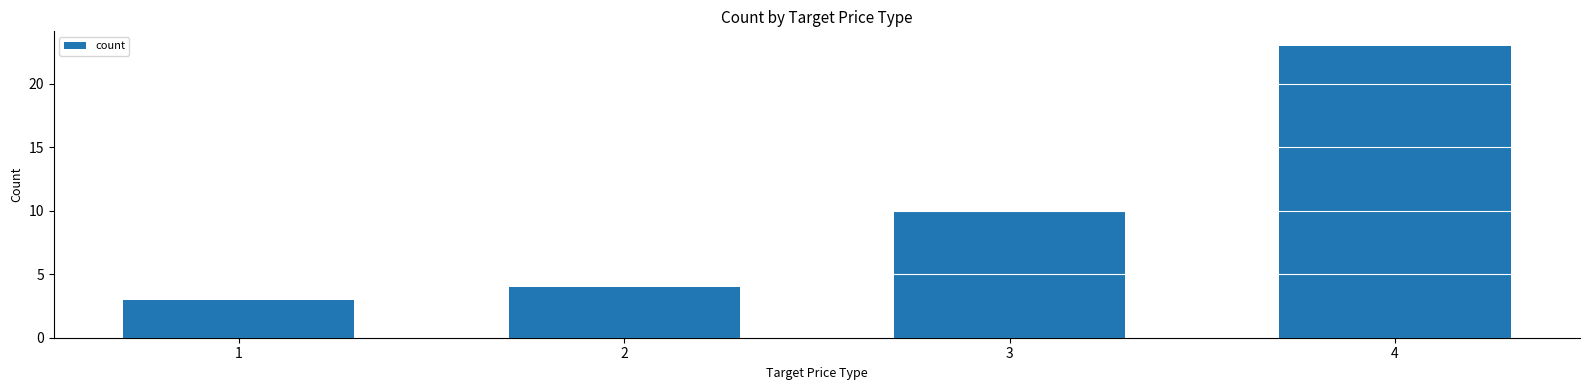

How many data points does each series have?

4